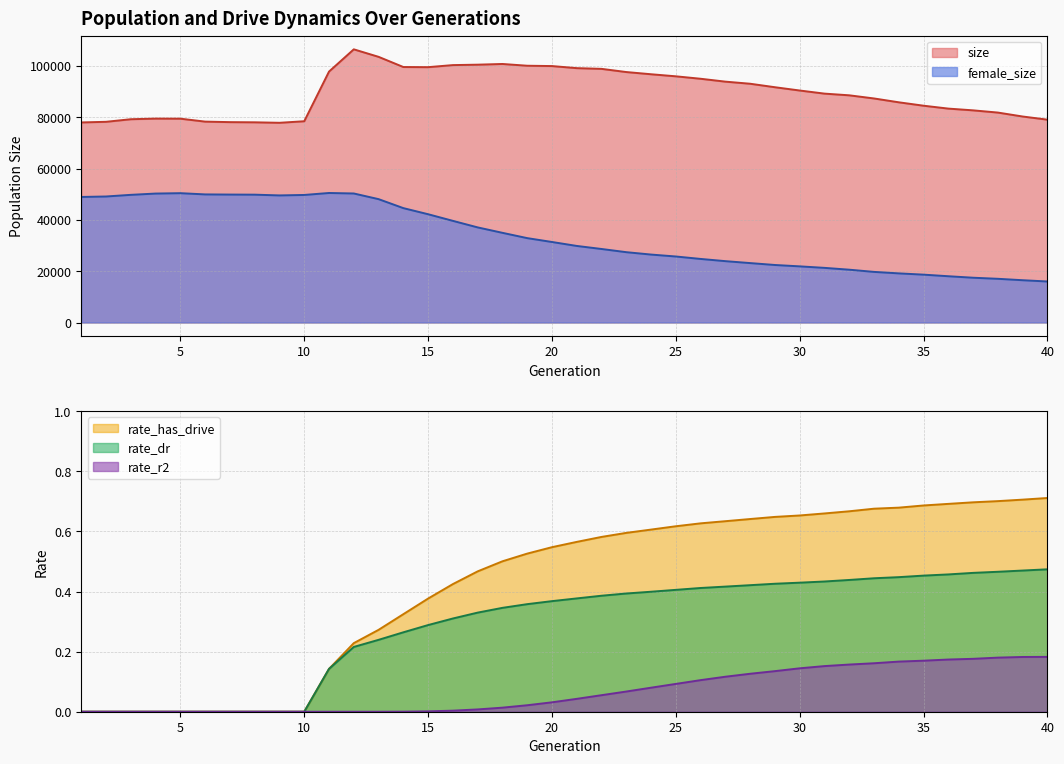

What is the maximum value for rate_r2?

0.2